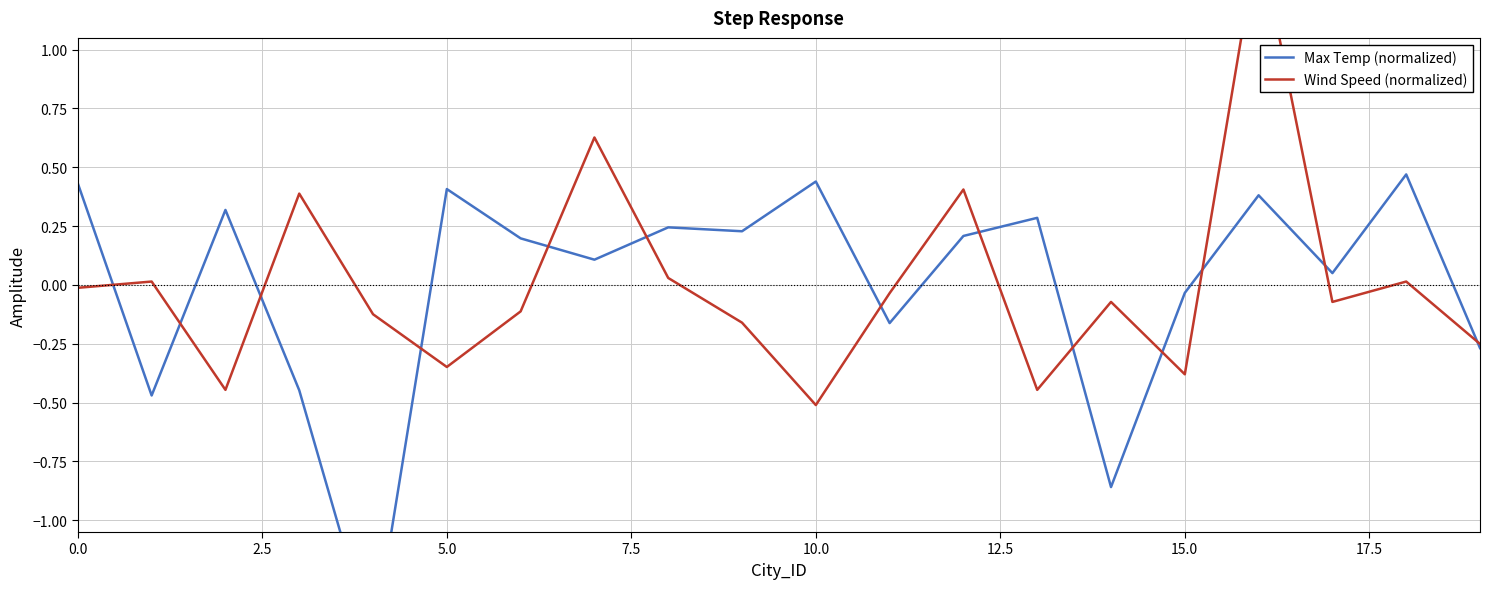

The Max Temp (normalized) series shows -0.4 at 19. True or false?

False